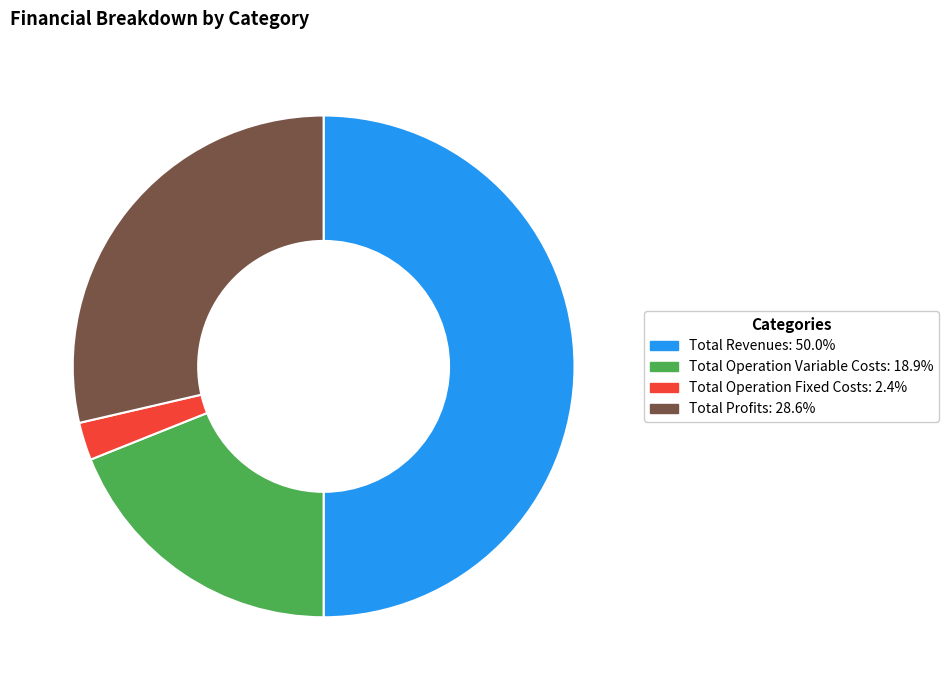

Count the number of slices in the pie.

4